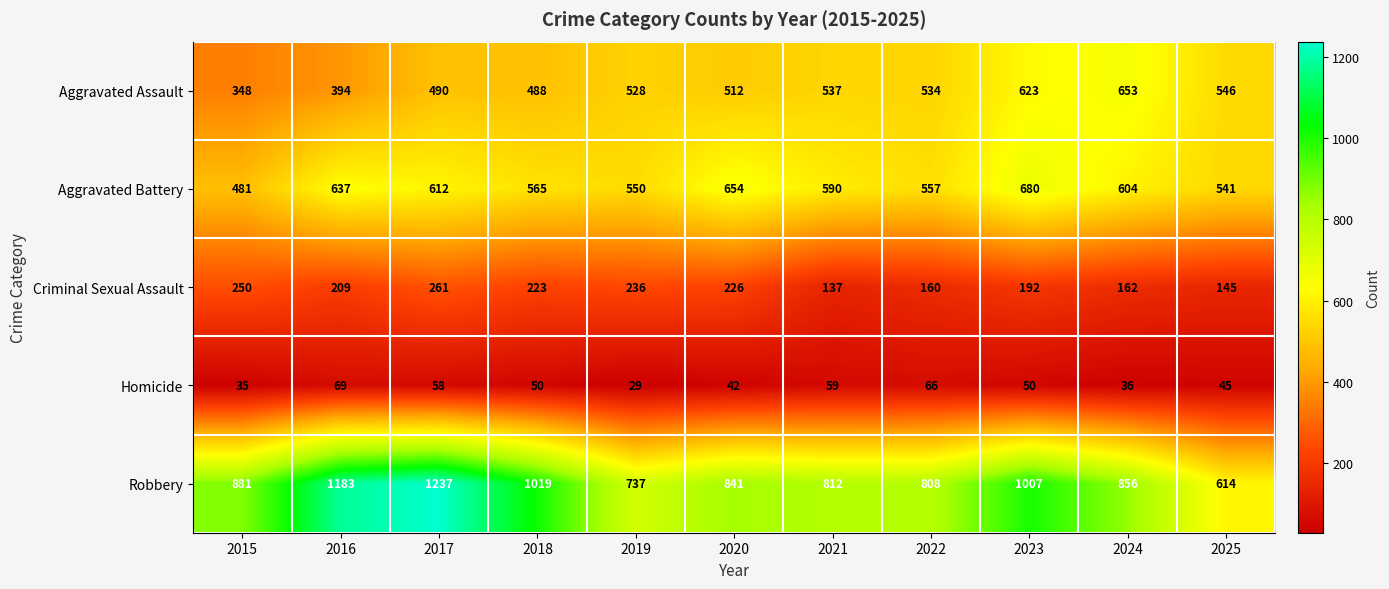

What is the sum of the Criminal Sexual Assault values at 2015 and 2025?

395